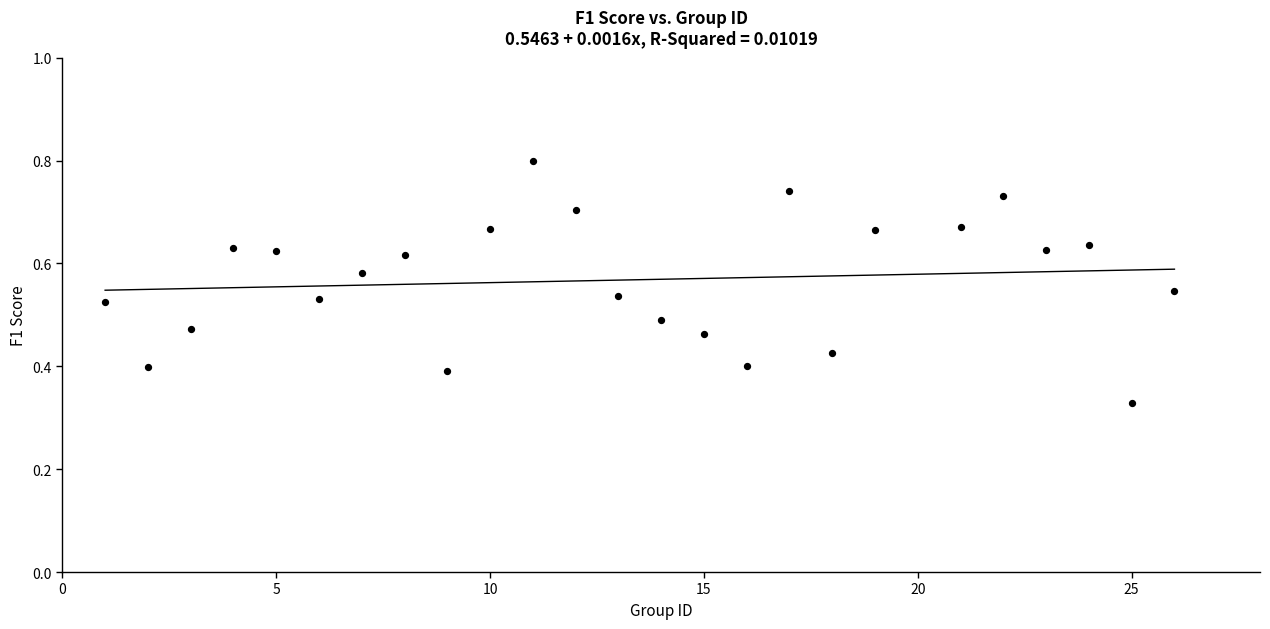

What is the range of X values (max minus min)?

25.0